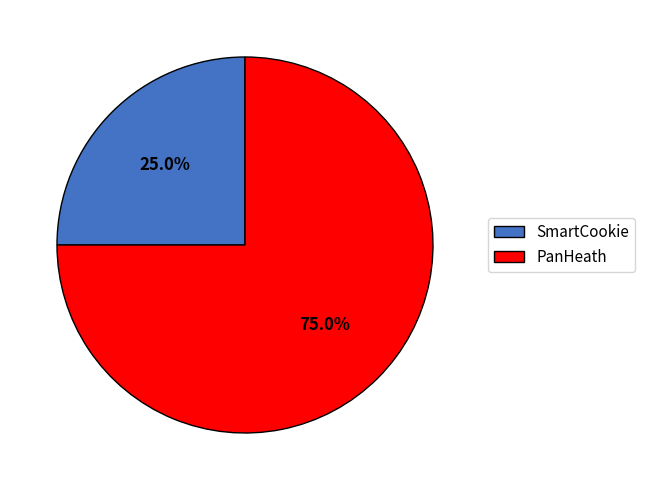

What is the smallest slice in the pie chart?

SmartCookie